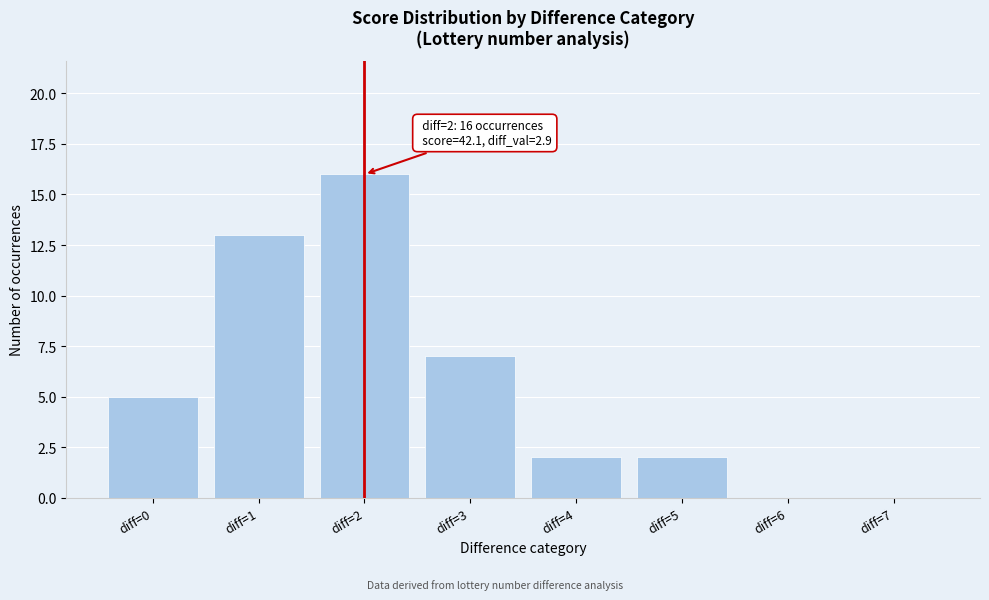

Reading right to left, extract all data points from this chart.

diff=7=0	diff=6=0	diff=5=2	diff=4=2	diff=3=7	diff=2=16	diff=1=13	diff=0=5